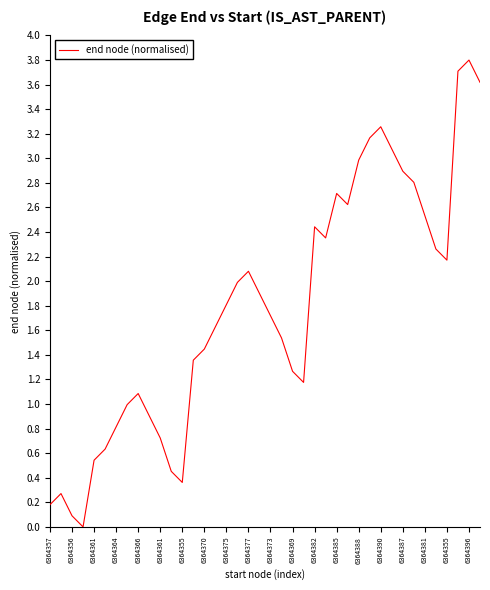

What is the greatest value displayed?

3.8